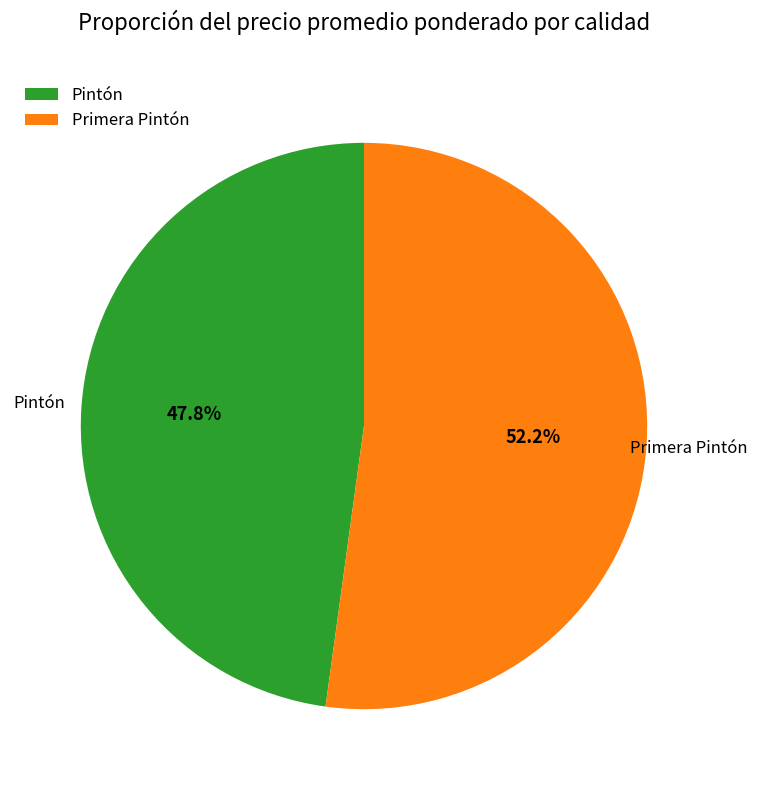

Is the sum of Pintón and Primera Pintón greater than half?

Yes